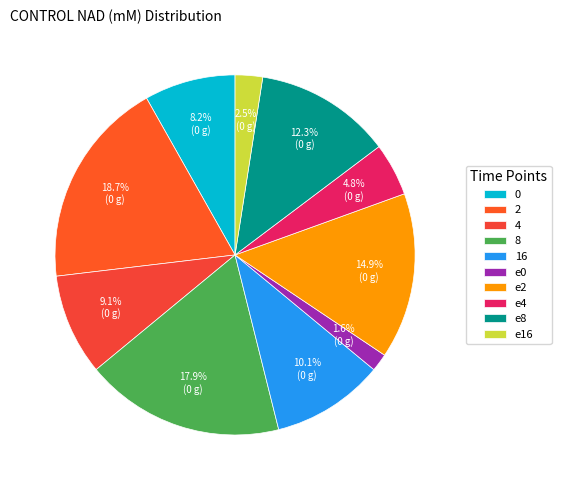

Is it true that 4 is 9% of the pie?

True